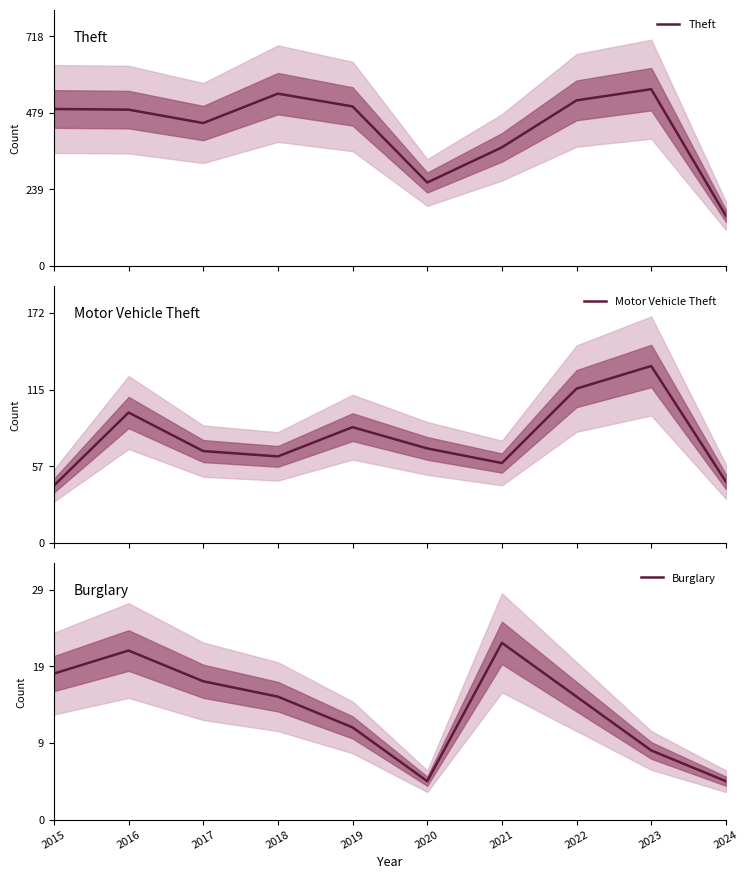

Is it true that Theft equals 261 at 2020?

True